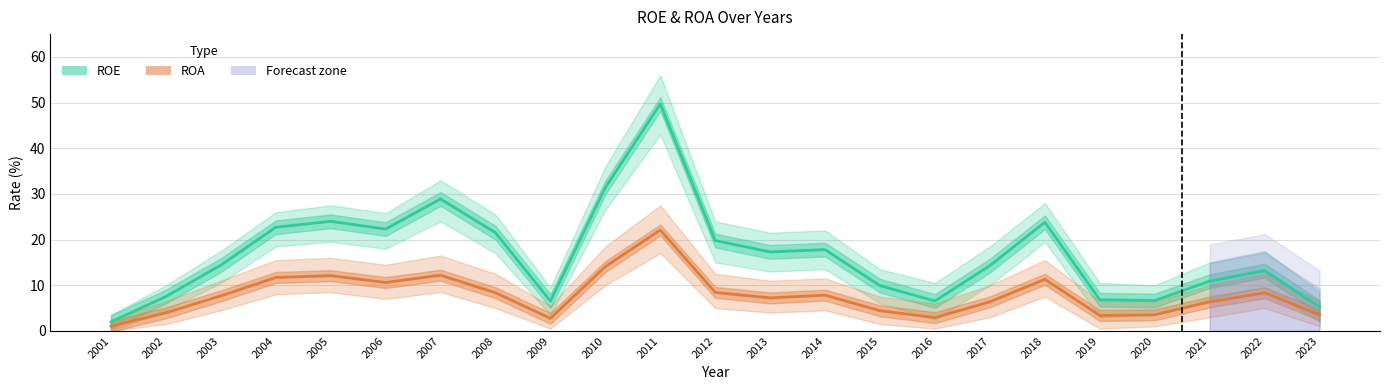

What are all the series names shown in the legend?

ROE, ROA